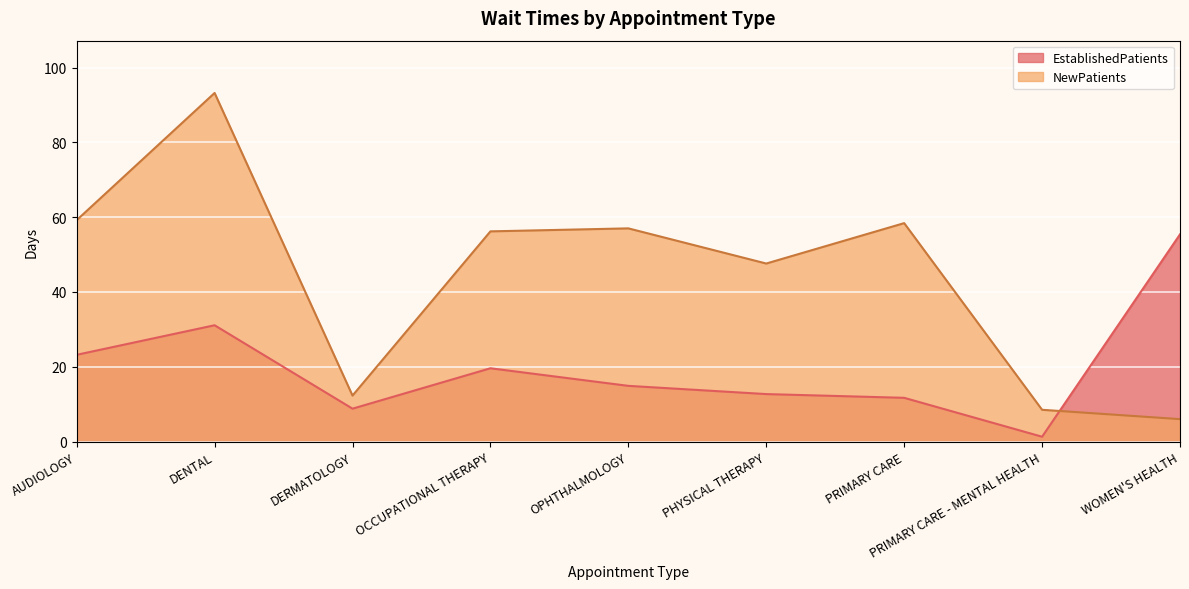

What is the difference between the maximum and minimum values in the NewPatients series?

87.2